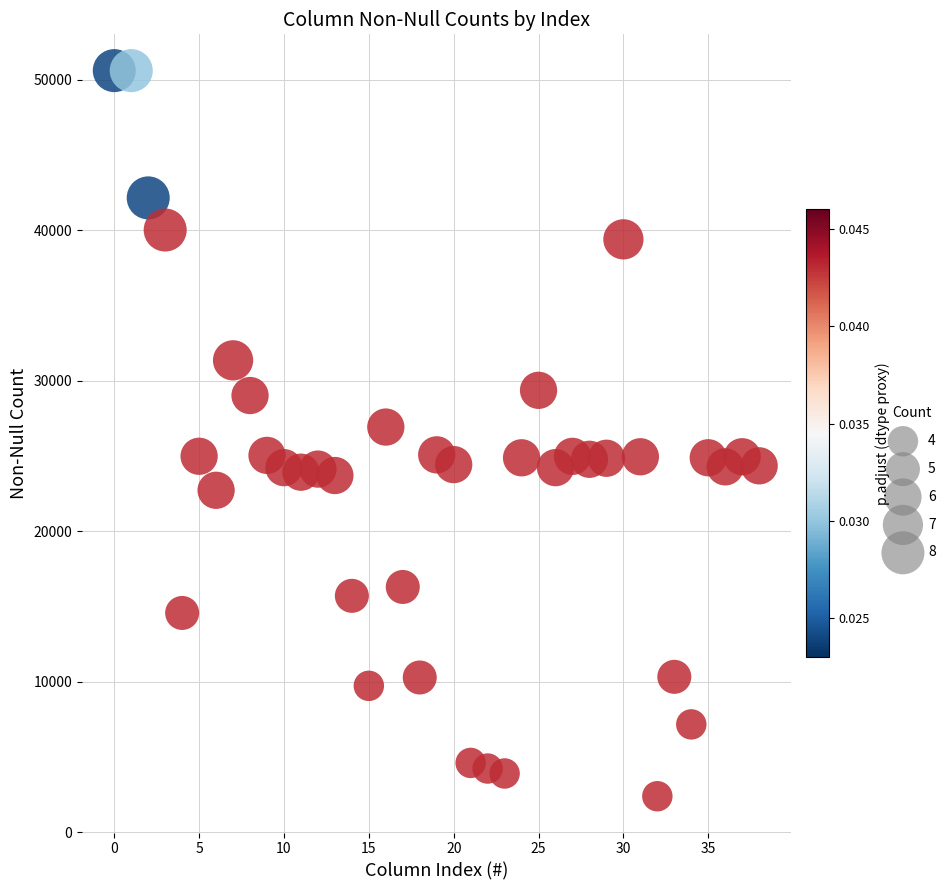

What is the range of Y values (max minus min)?

48212